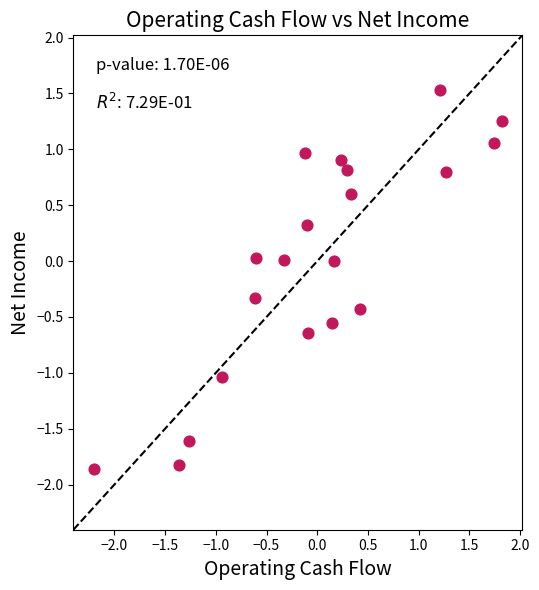

What is the range of X values (max minus min)?

4.0